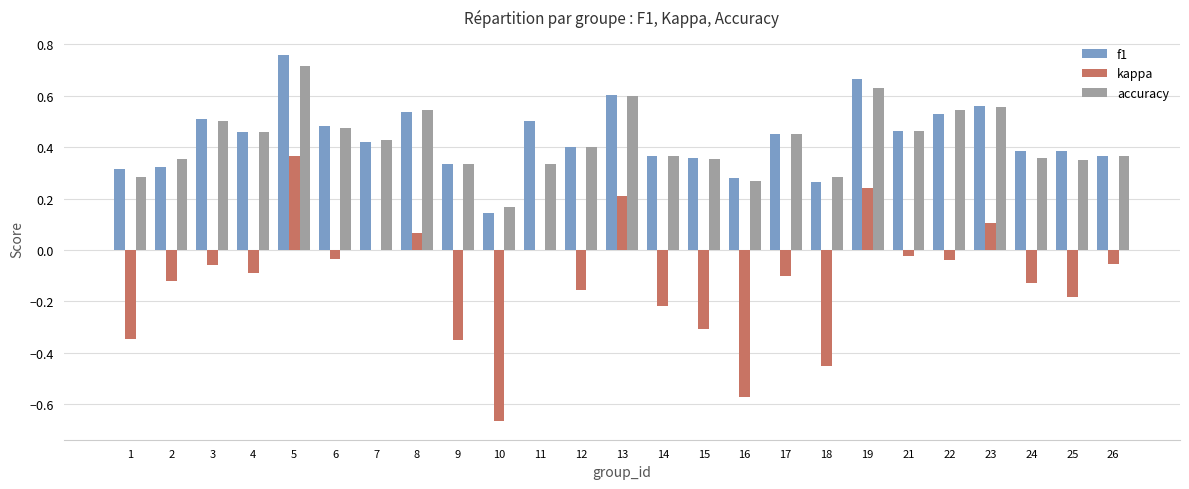

The value of f1 at 22 is 0.5. True or false?

True